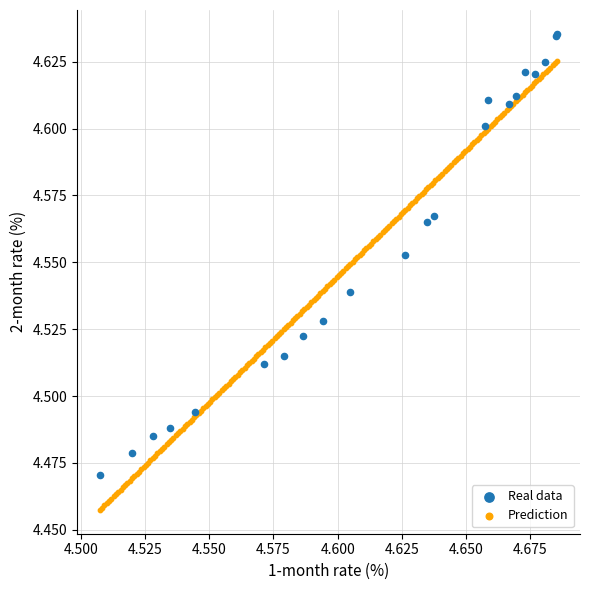

Which series reaches the maximum Y coordinate?

Real data